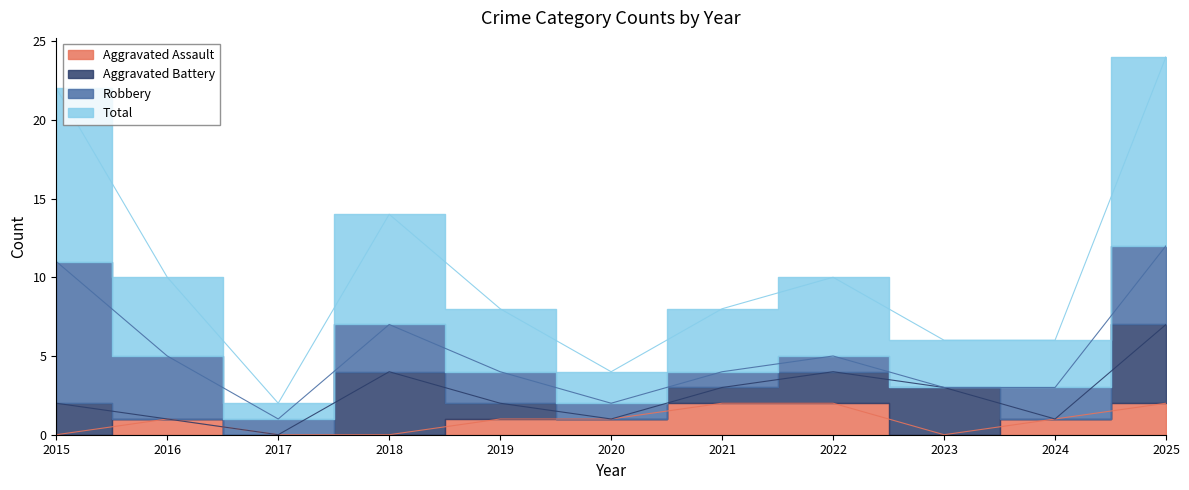

Which category has the lowest value across all series?

2015